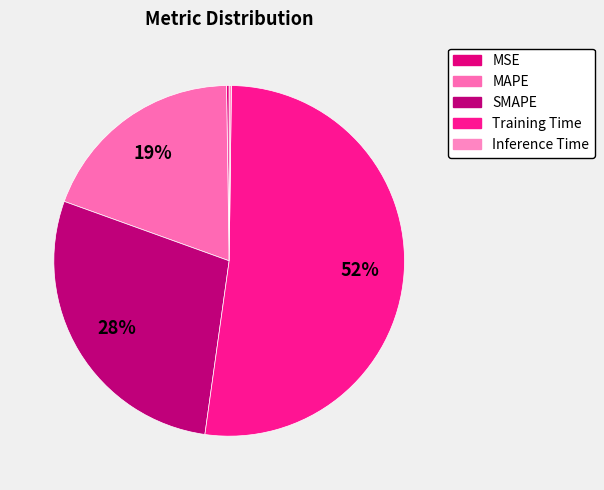

Rank the categories by value from lowest to highest.

Inference Time, MSE, MAPE, SMAPE, Training Time